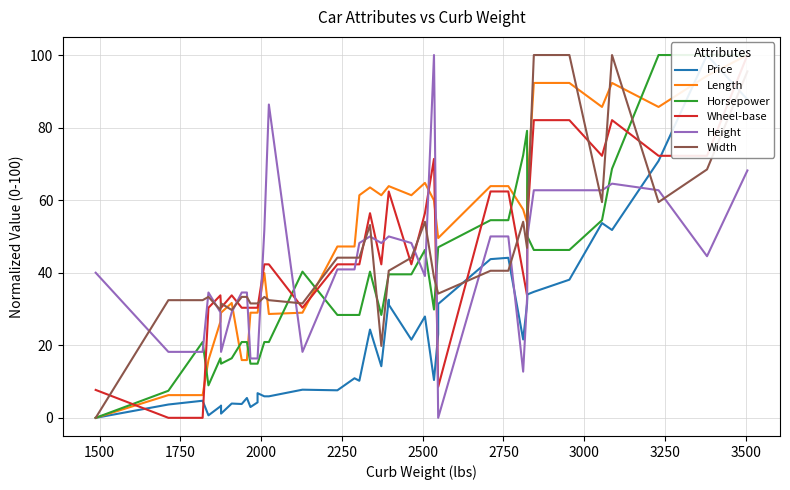

What is the greatest value displayed?

100.0